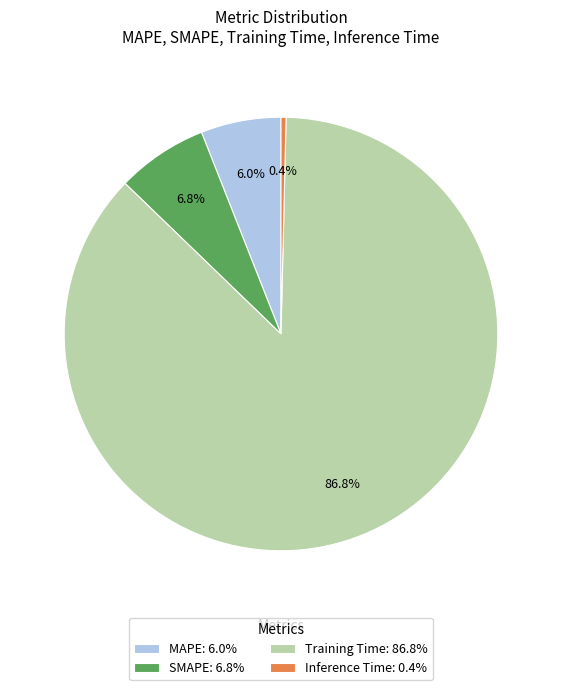

Which slice represents more than half of the pie?

Training Time